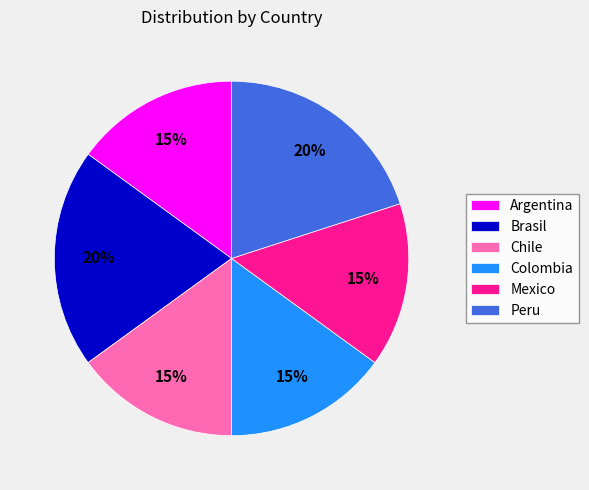

Which has a higher value, Argentina or Peru?

Peru